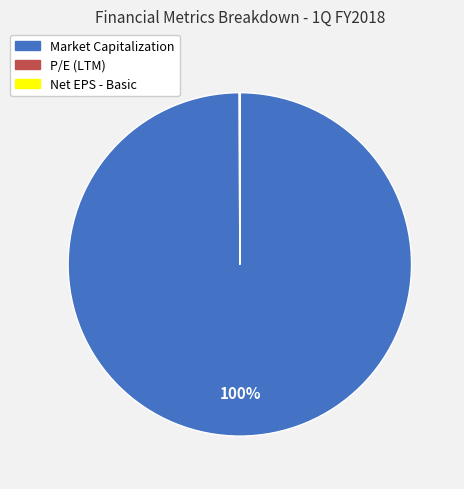

Is it true that Market Capitalization is 100% of the pie?

True